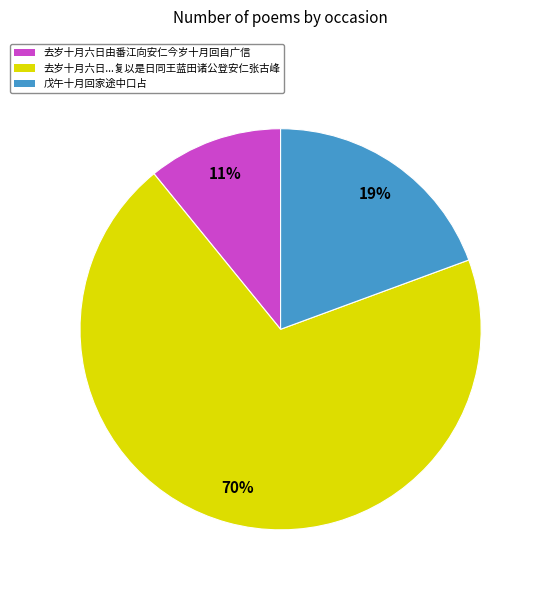

Does any single category account for the majority?

Yes